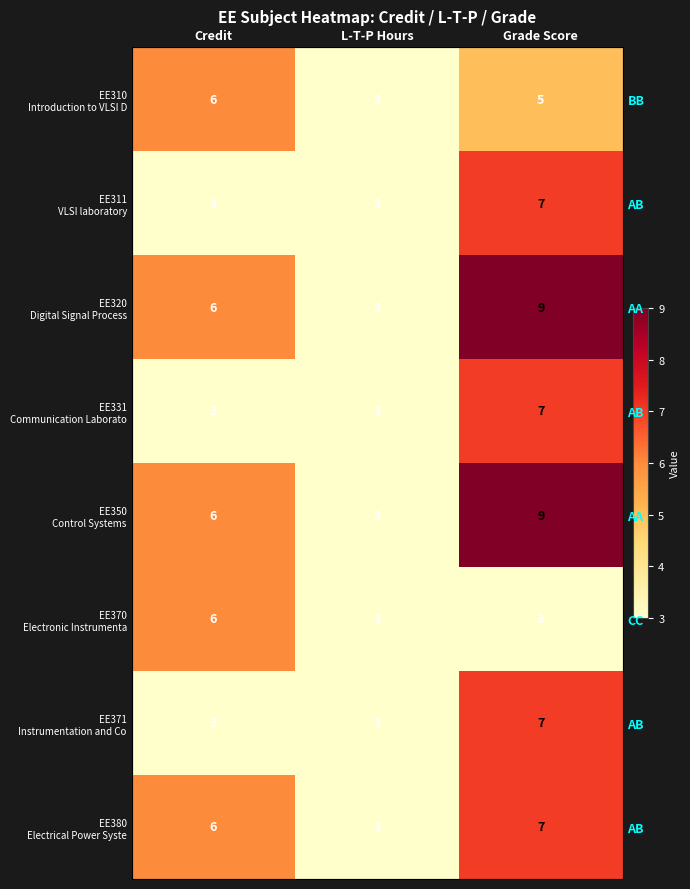

At how many categories does at least one series exceed 6?

1